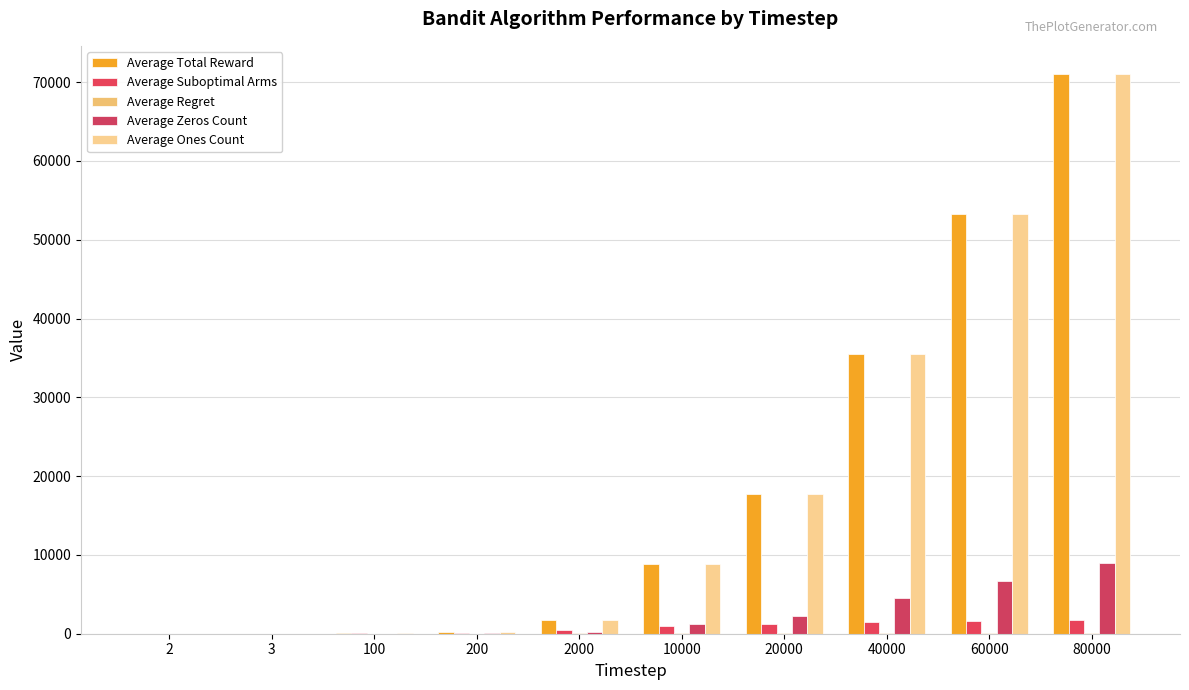

Which category has the highest value across all series?

80000